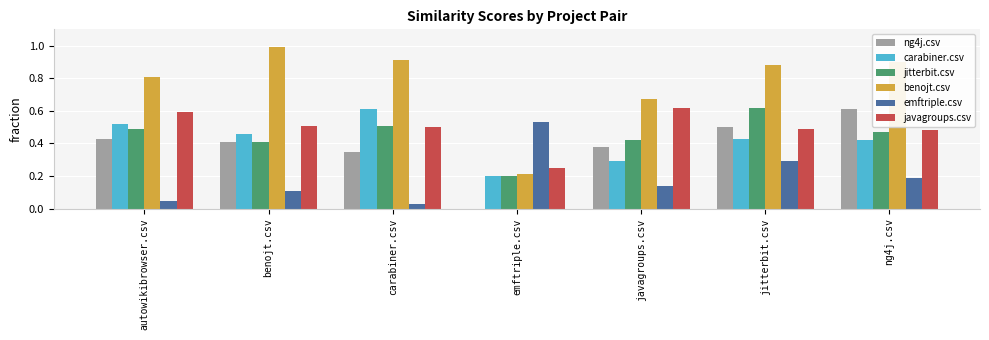

The value of benojt.csv at carabiner.csv is 0.9. True or false?

True